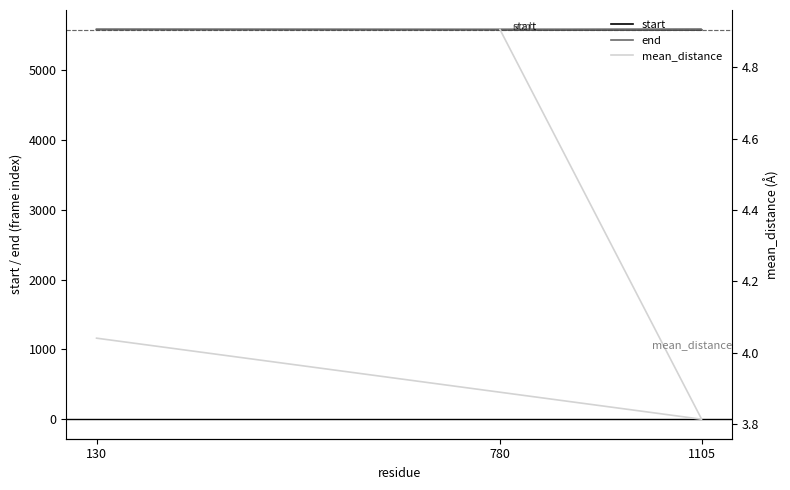

What value does the start series have at 130?

5582.0